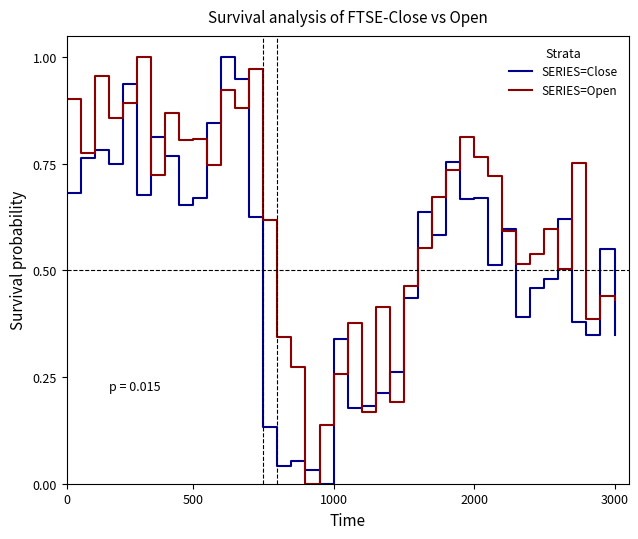

What are all the series names shown in the legend?

SERIES=Close, SERIES=Open